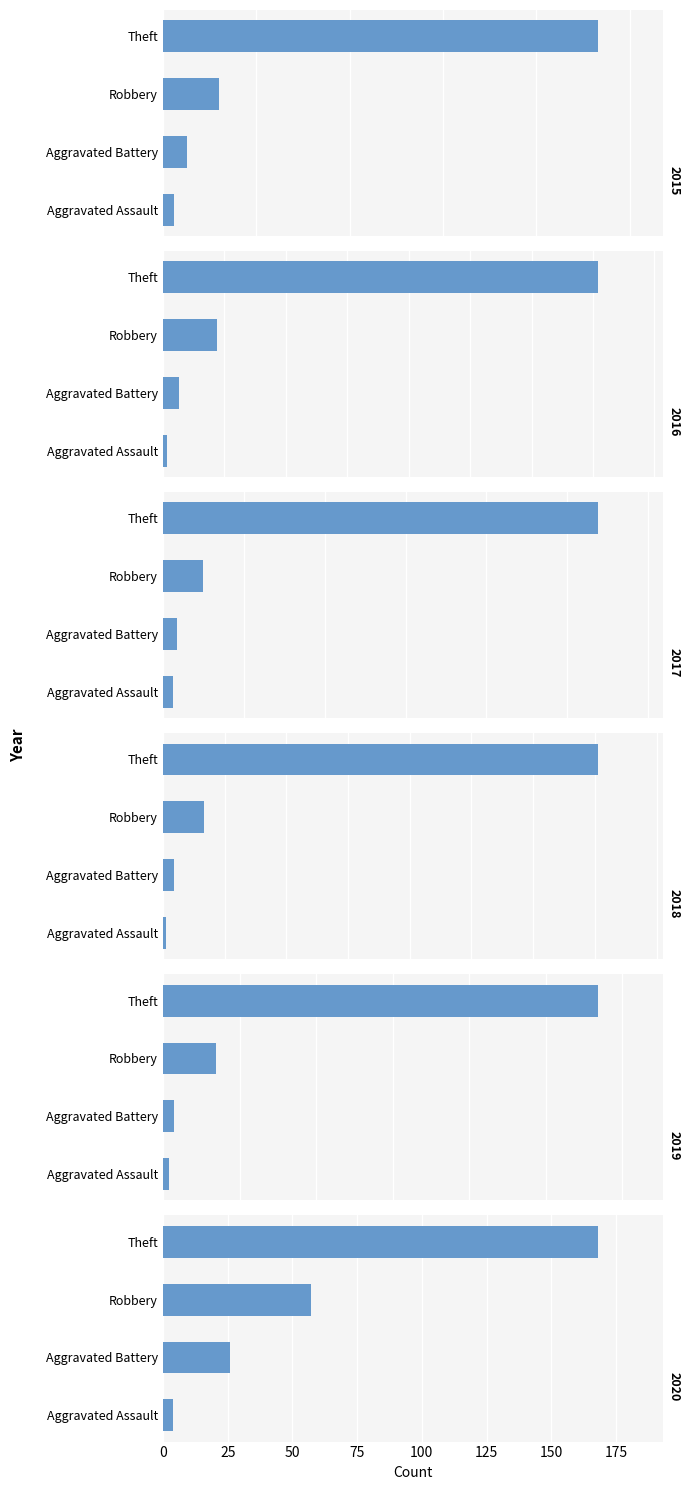

What is the spread (max minus min) of values at Aggravated Assault?

9